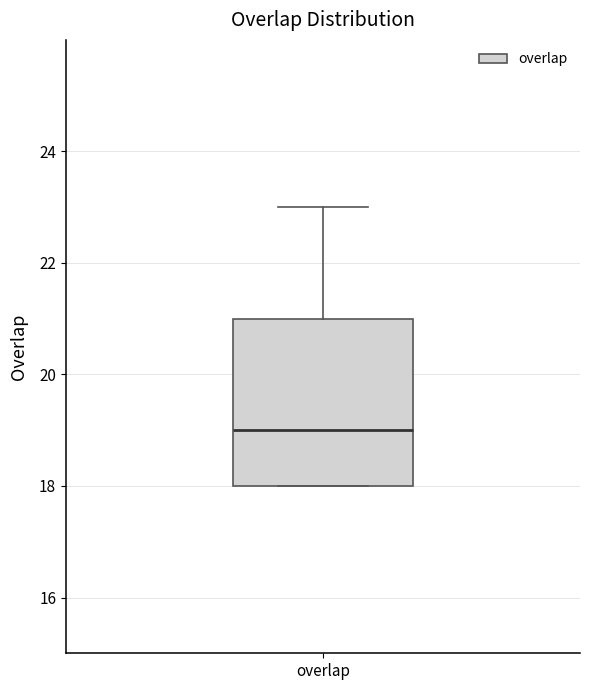

Where is the upper edge of the box for overlap on the y-axis? The values are not printed on the chart, so give them approximately, as read against the axis.

21